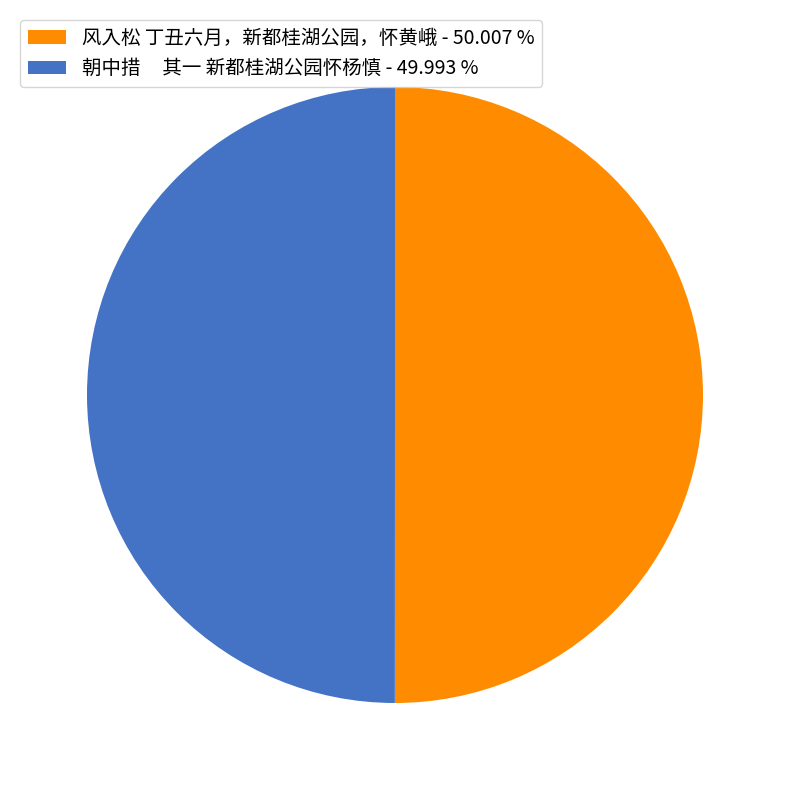

Is the sum of 朝中措 其一 新都桂湖公园怀杨慎 - 49.993 % and 风入松 丁丑六月，新都桂湖公园，怀黄峨 - 50.007 % greater than half?

Yes